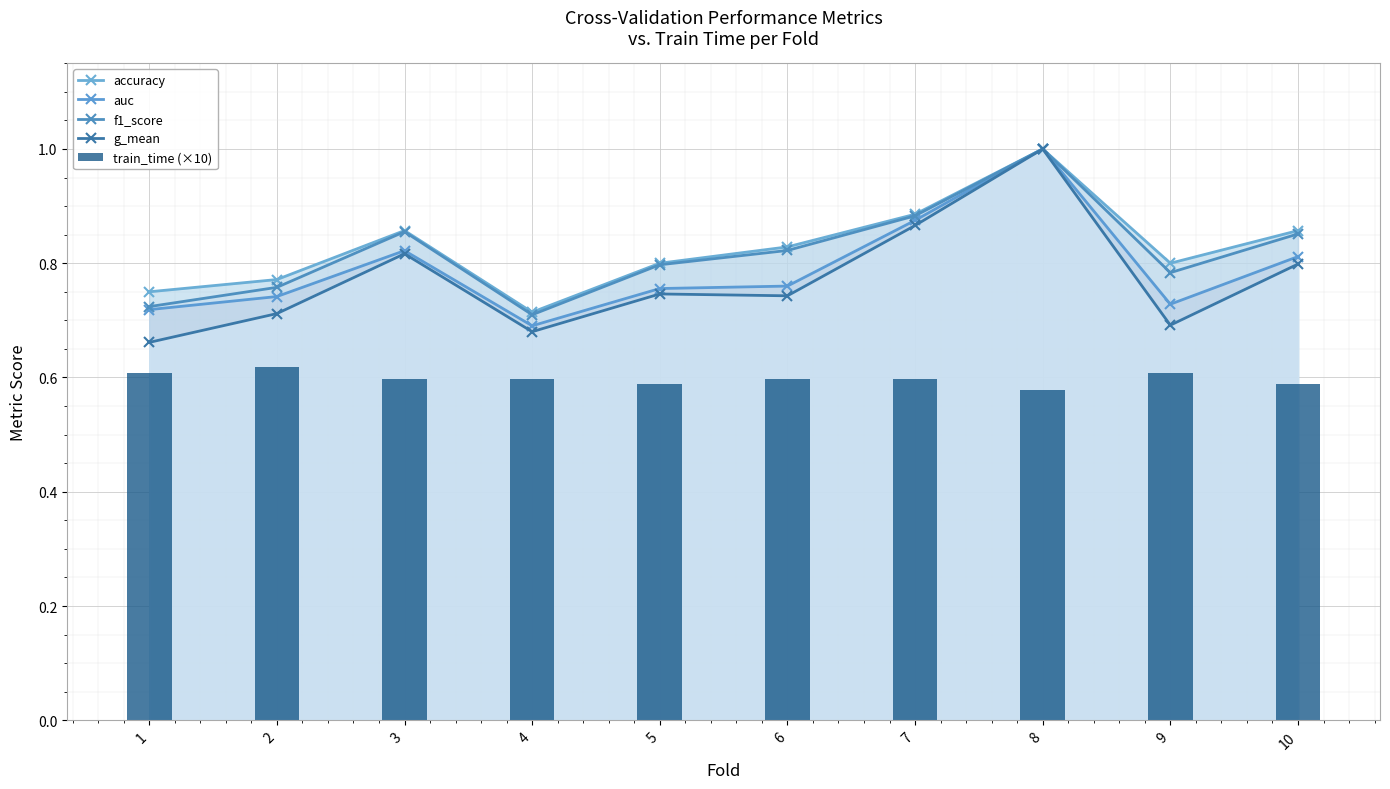

List the labels in order of train_time (×10) value, smallest first.

8, 5, 10, 4, 3, 6, 7, 1, 9, 2